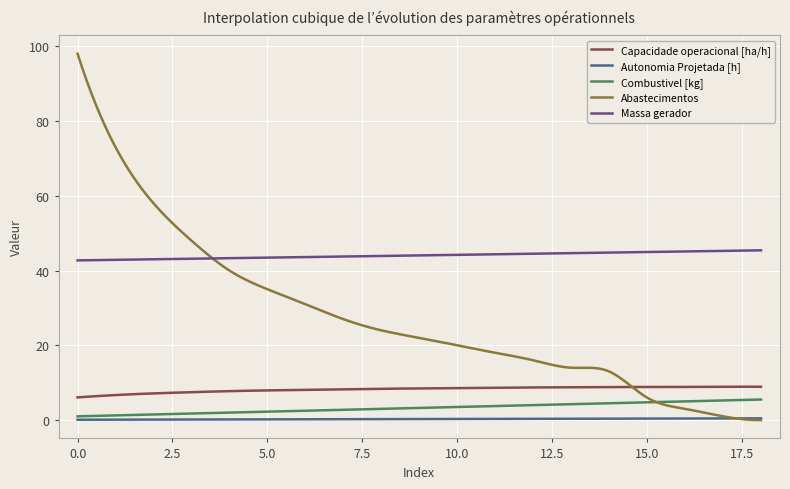

True or false: Autonomia Projetada [h] and Capacidade operacional [ha/h] intersect in this chart.

False